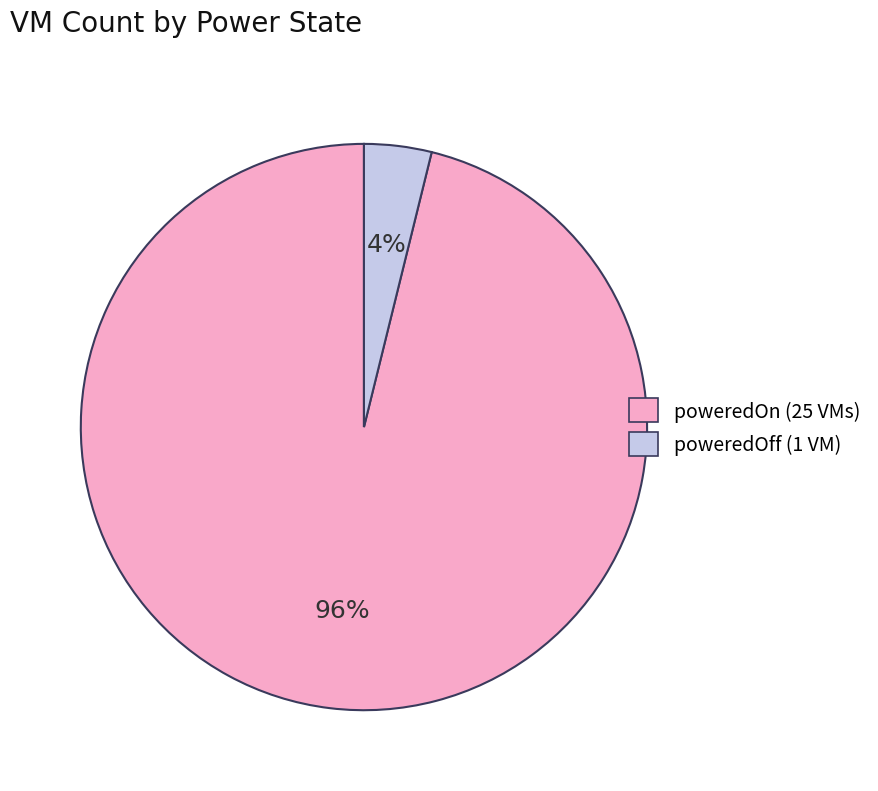

Rank the categories by value from highest to lowest.

poweredOn, poweredOff